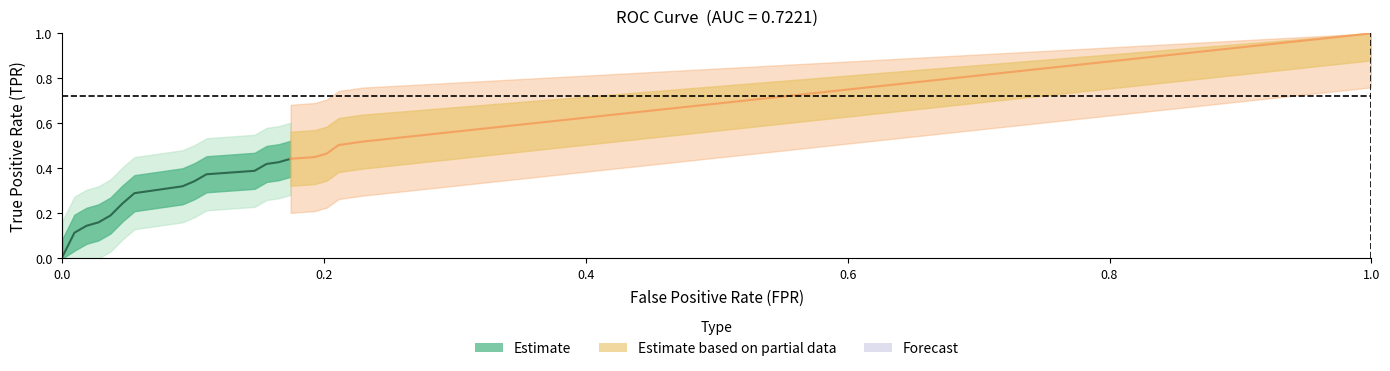

True or false: tpr and fpr cross at least once.

False